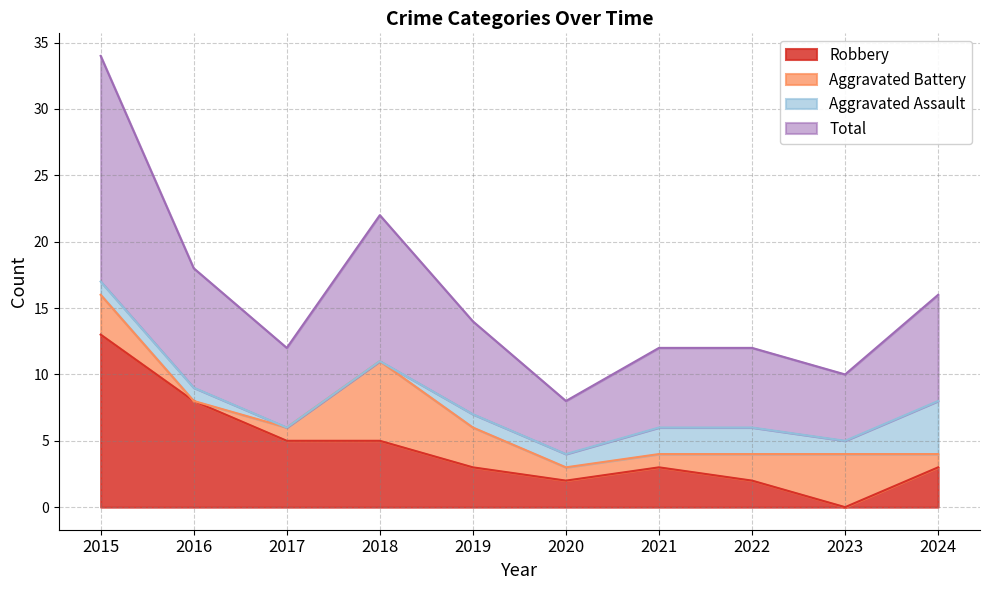

How many categories are shown in the chart?

10